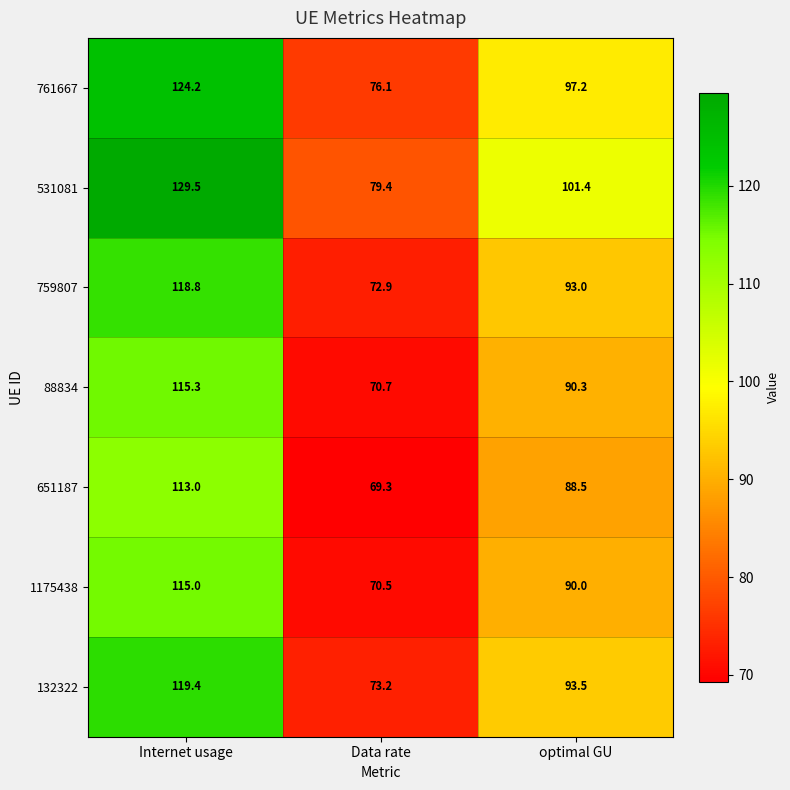

At which label is 132322 closest to 96?

optimal GU